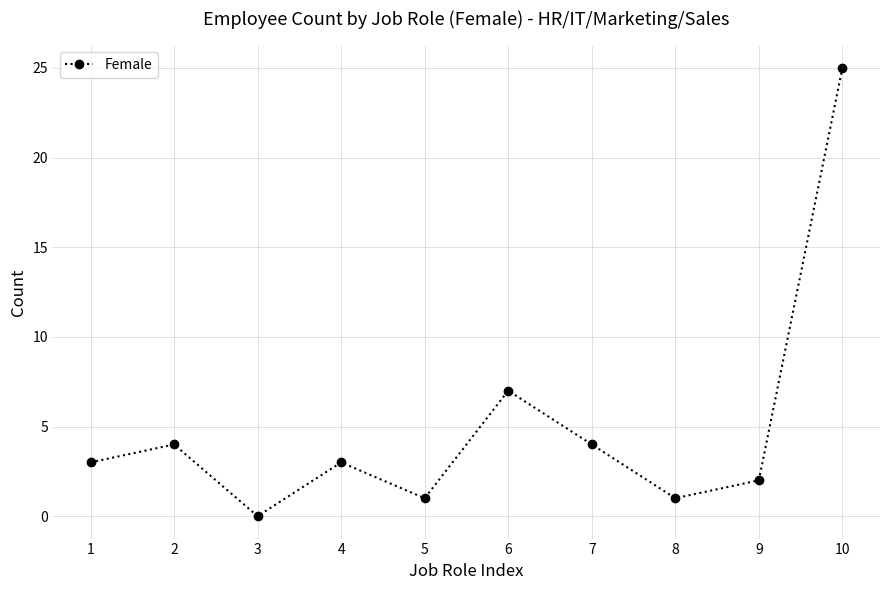

How many series are shown in this chart?

1